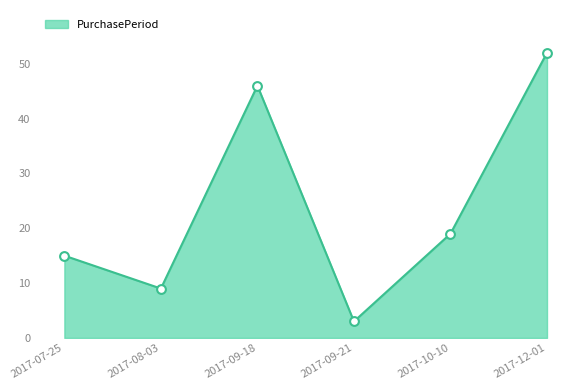

What is the change in value from 2017-07-25 to 2017-10-10?

+4